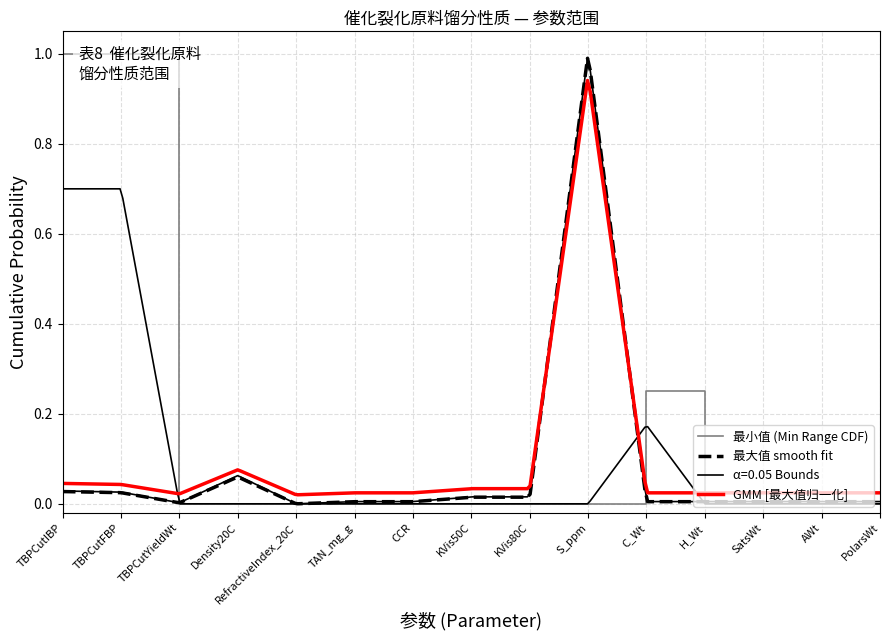

What is the label of the 1st point from the right?

PolarsWt